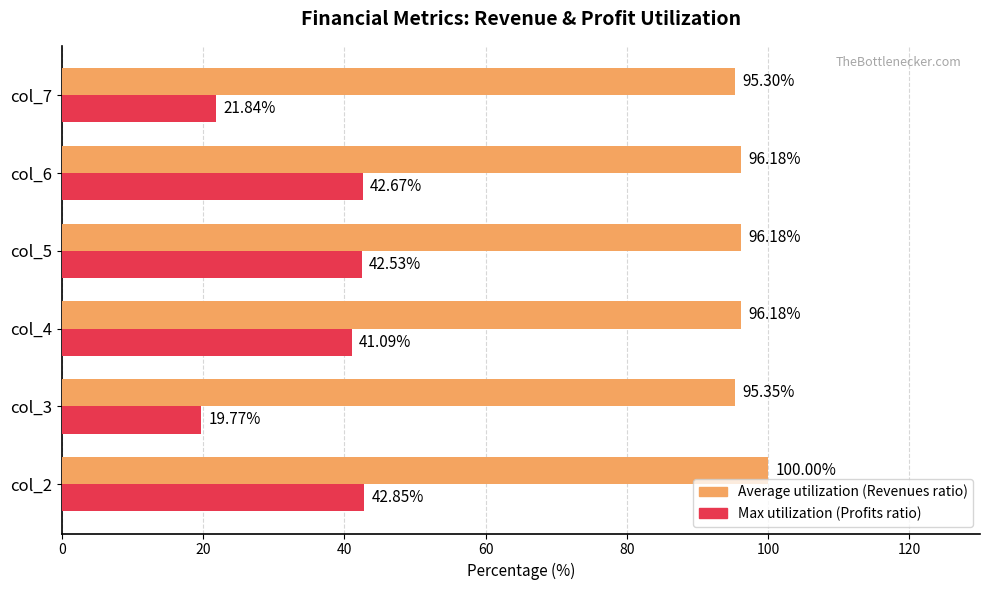

What is the spread (max minus min) of values at col_6?

53.5